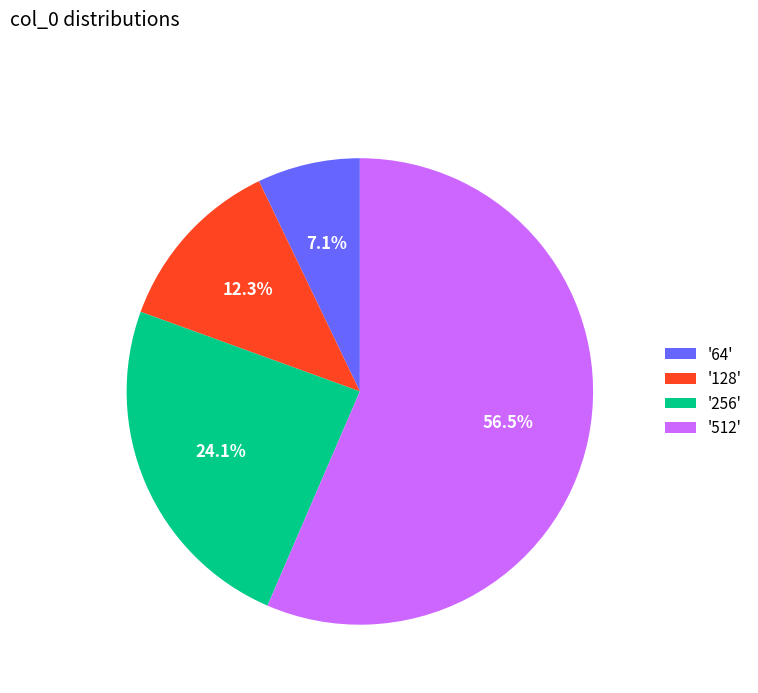

Which category has the biggest portion of the pie?

'512'